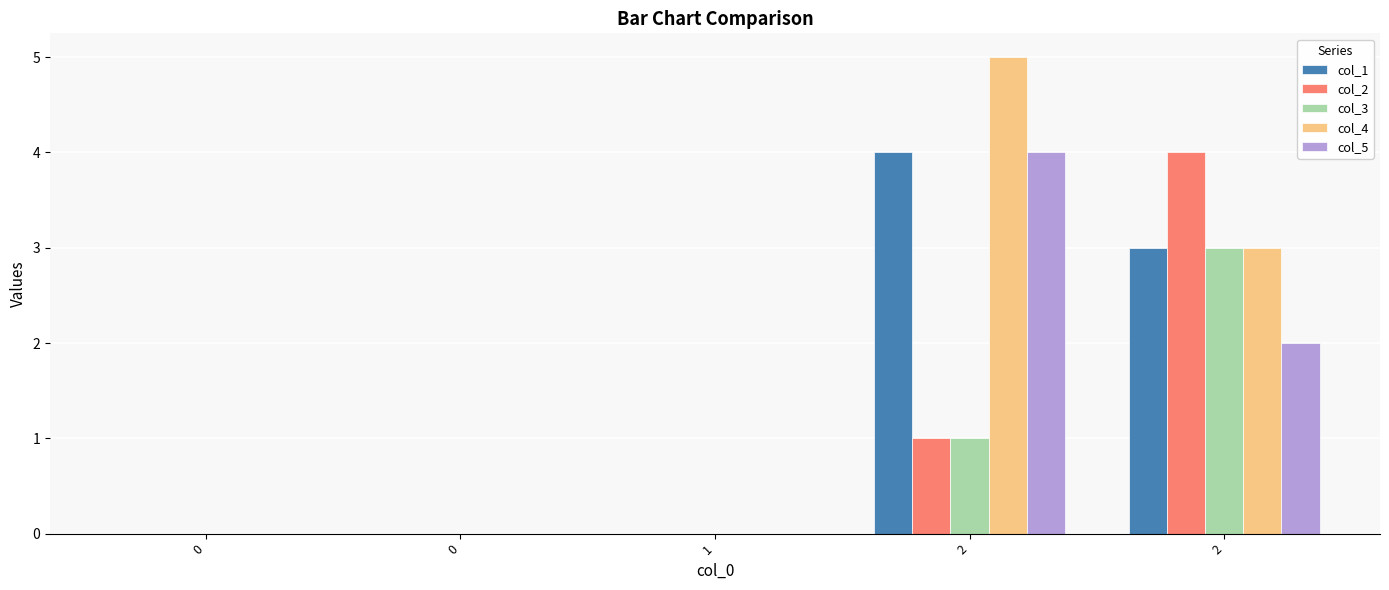

Which series has the largest total across all categories?

col_4